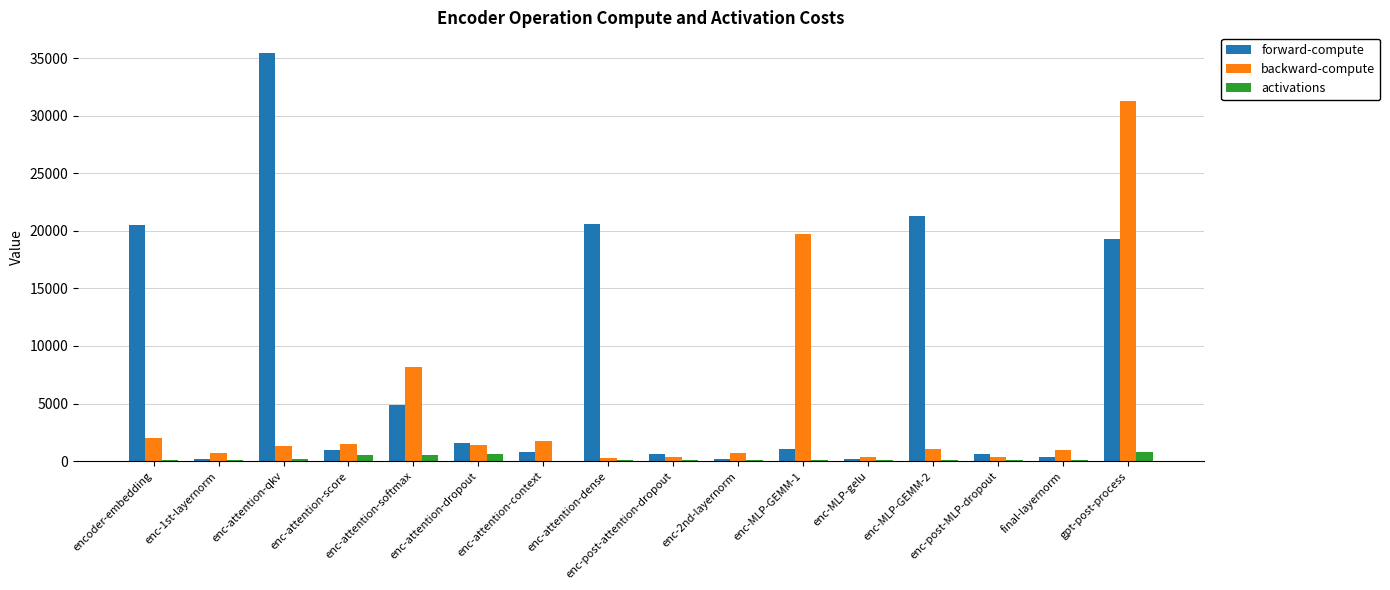

What is the maximum value for forward-compute?

35491.1